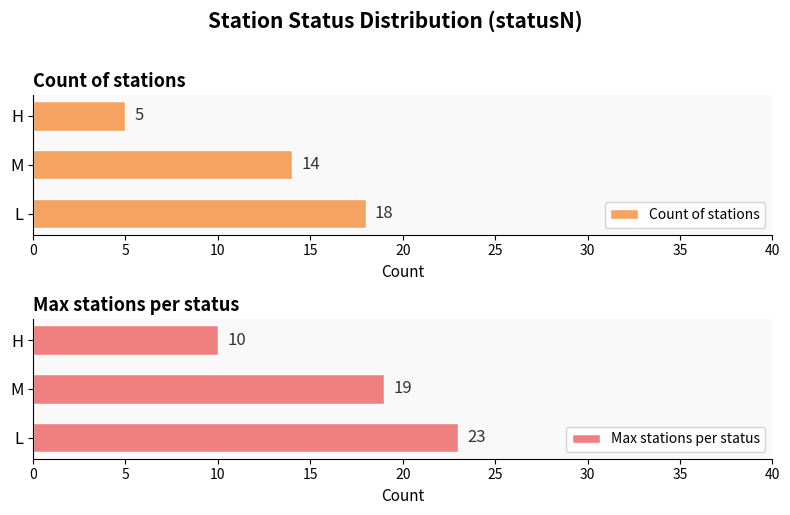

What is the value of the Count of stations bar at the 2nd from the left?

14